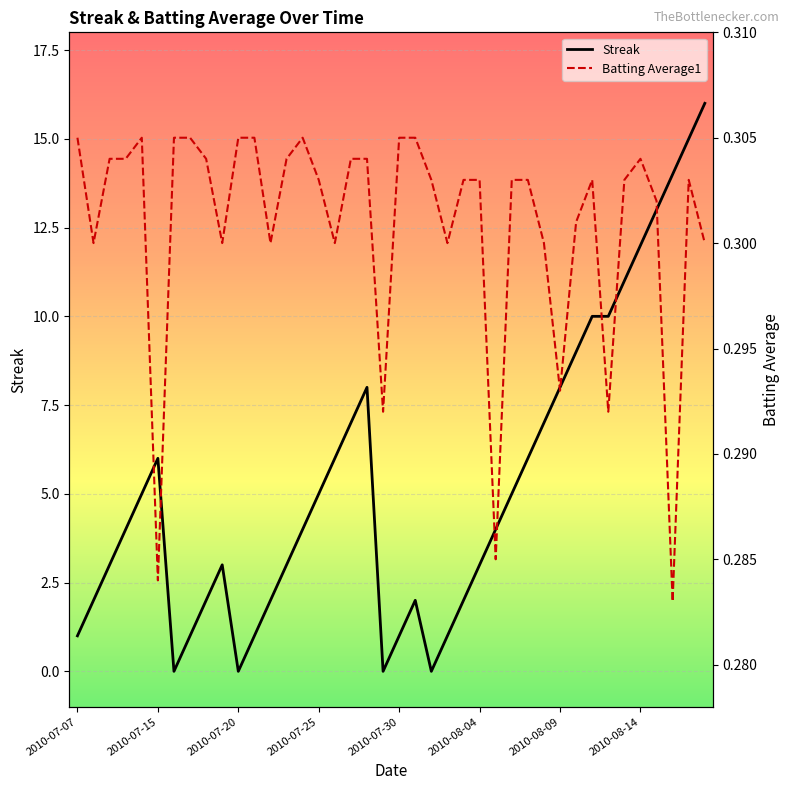

Which series has the largest total across all categories?

Streak